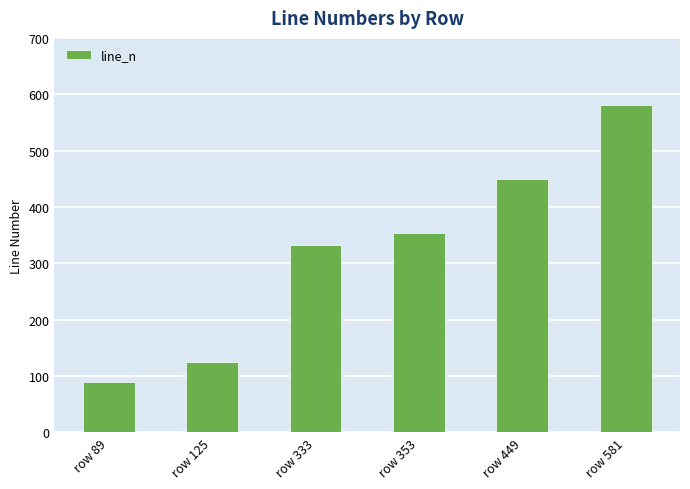

Which has a higher value, row 353 or row 125?

row 353